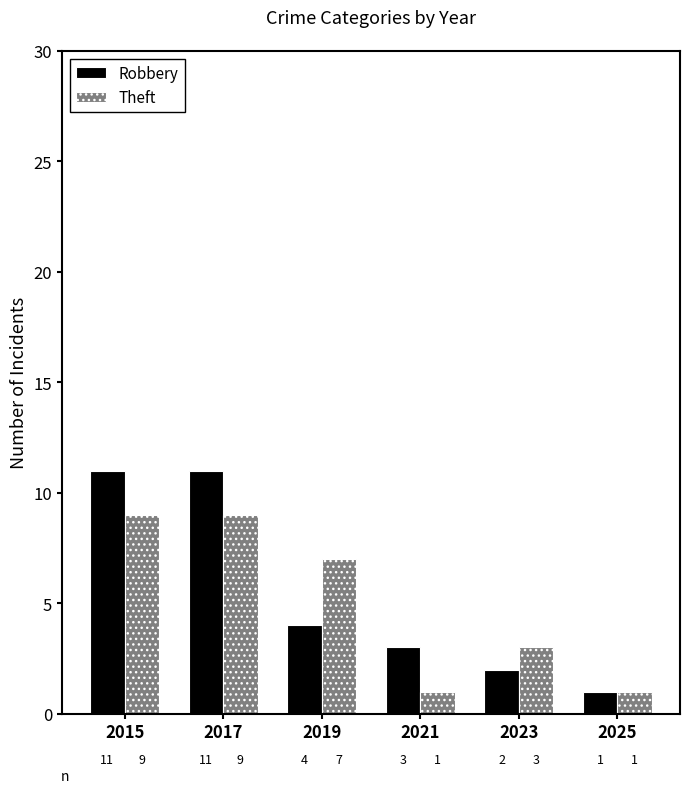

Reading right to left, list all the values displayed in this chart.

Robbery: 2025=1	2023=2	2021=3	2019=4	2017=11	2015=11
Theft: 2025=1	2023=3	2021=1	2019=7	2017=9	2015=9